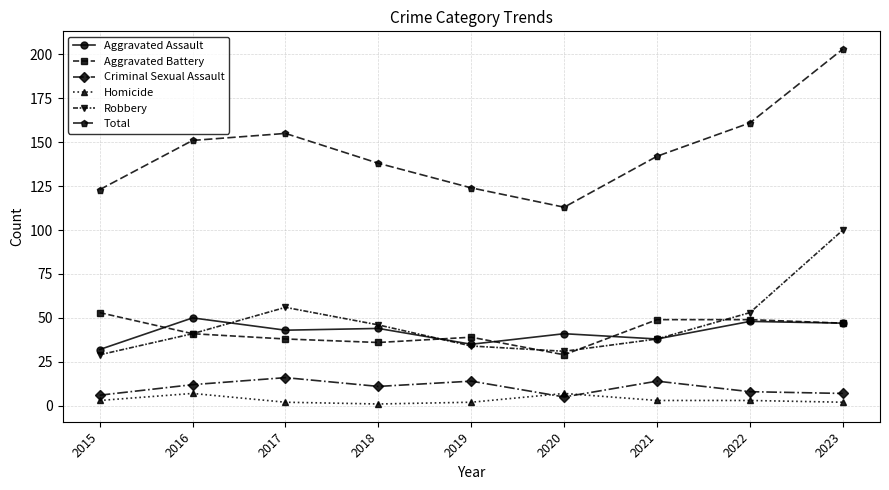

What is the sum of all Aggravated Battery values?

381